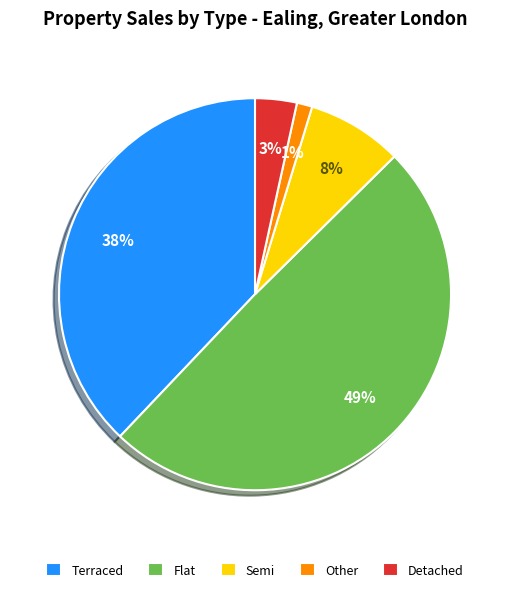

To the nearest percent, what portion does Terraced represent?

38%